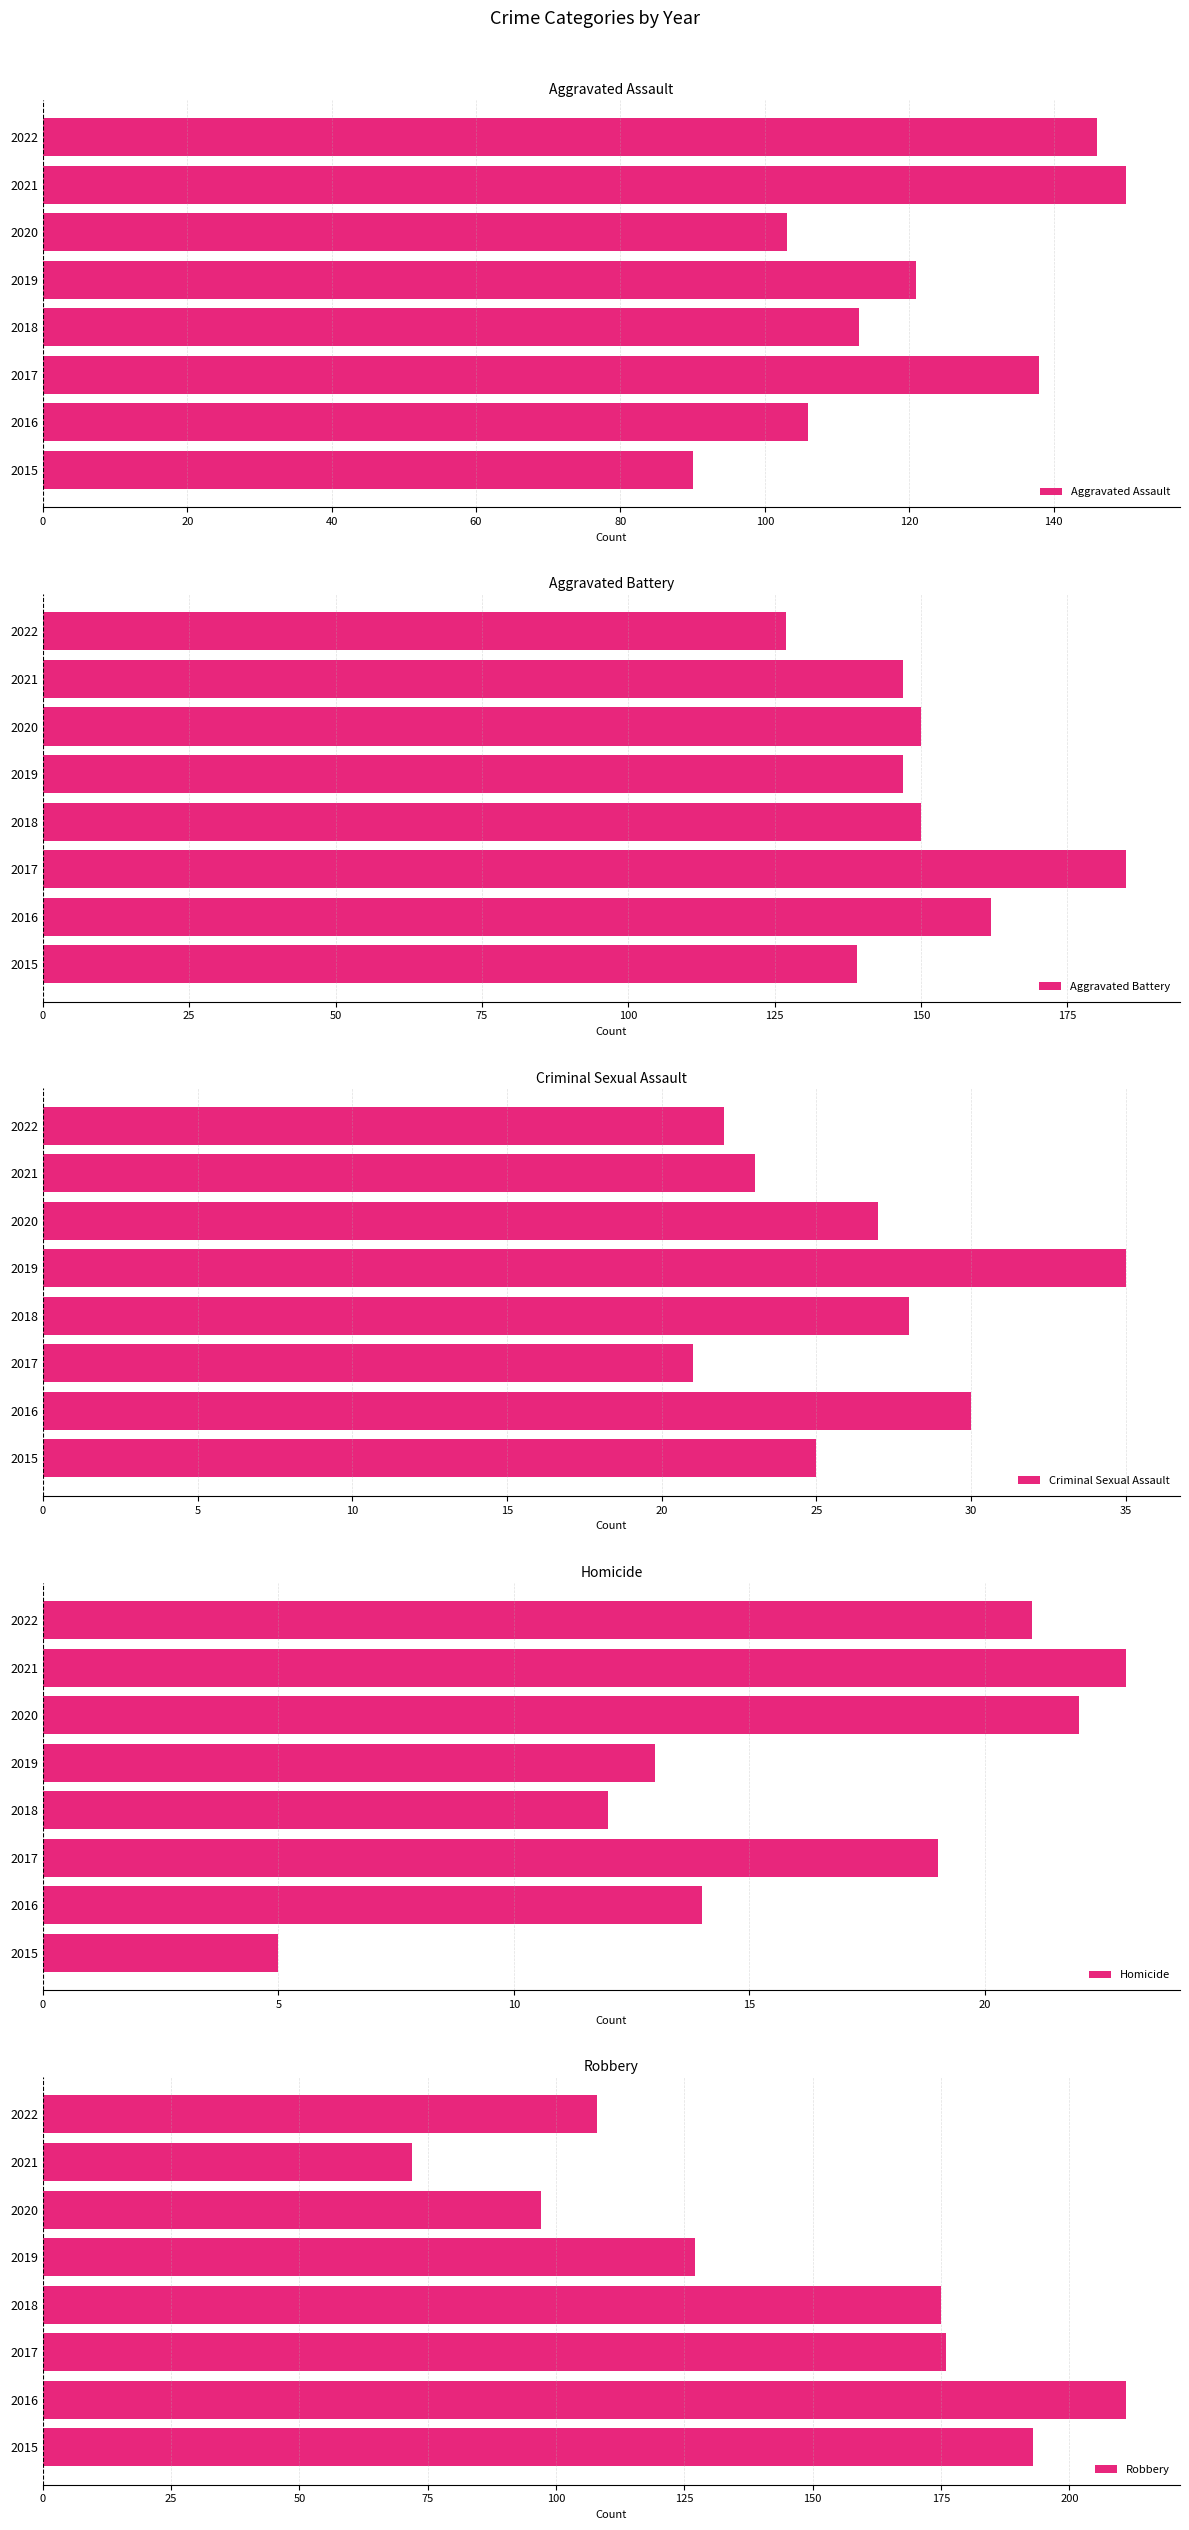

At which label is Criminal Sexual Assault closest to 28?

2018